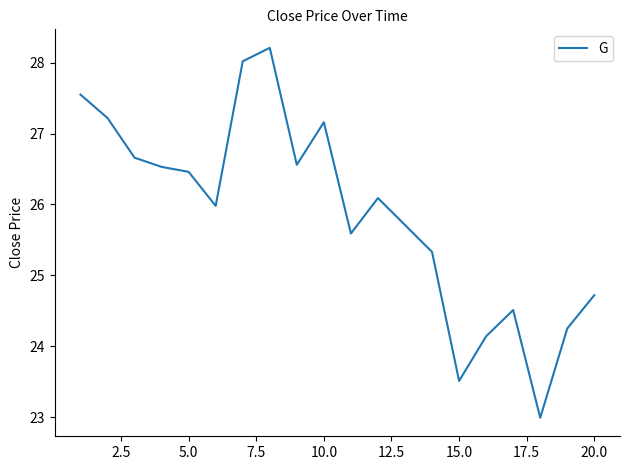

What is the difference between the maximum and minimum values?

5.2